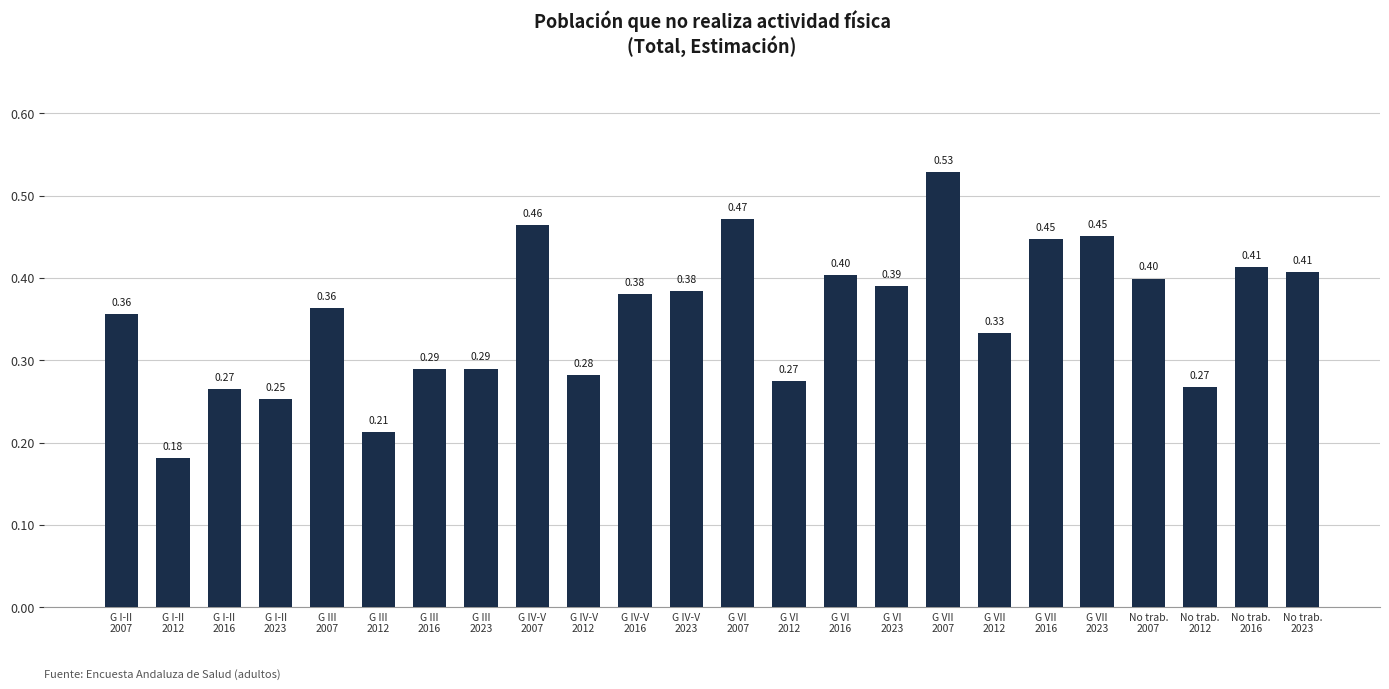

What is the label of the 11th bar from the right?

G VI
2012